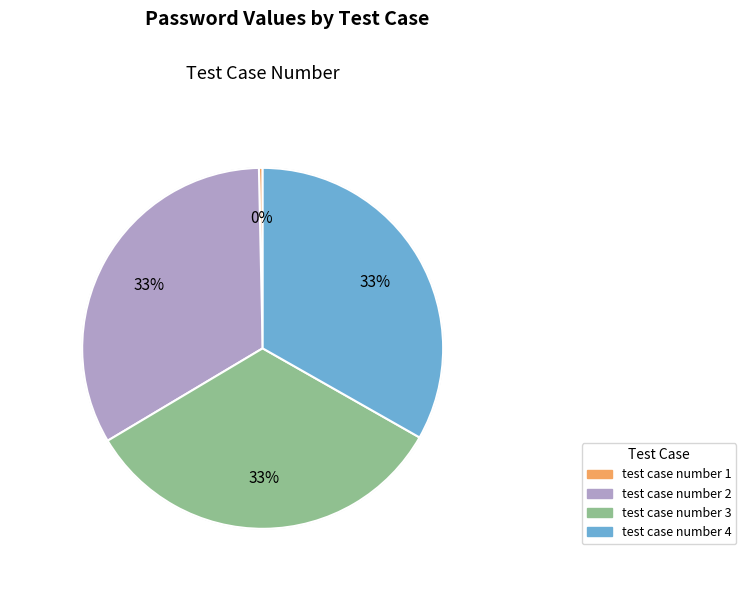

Is it true that test case number 3 is 33% of the pie?

True